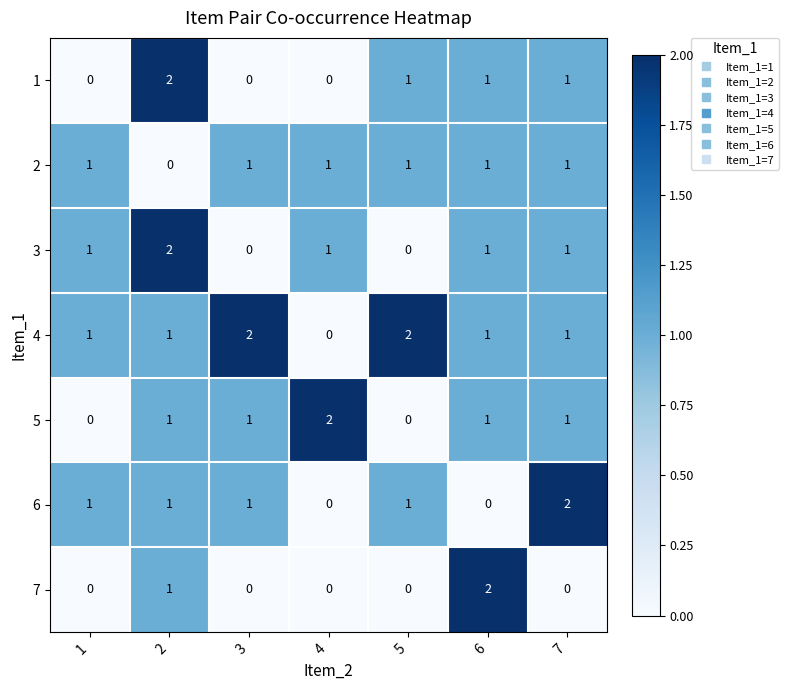

True or false: 3 has a value of 1 at 1.

True